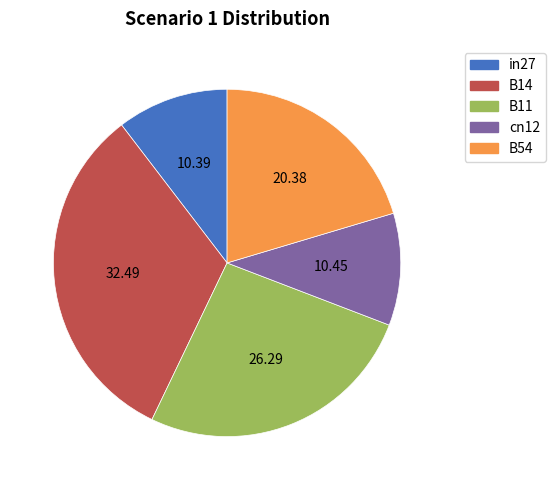

How many segments does this pie chart have?

5